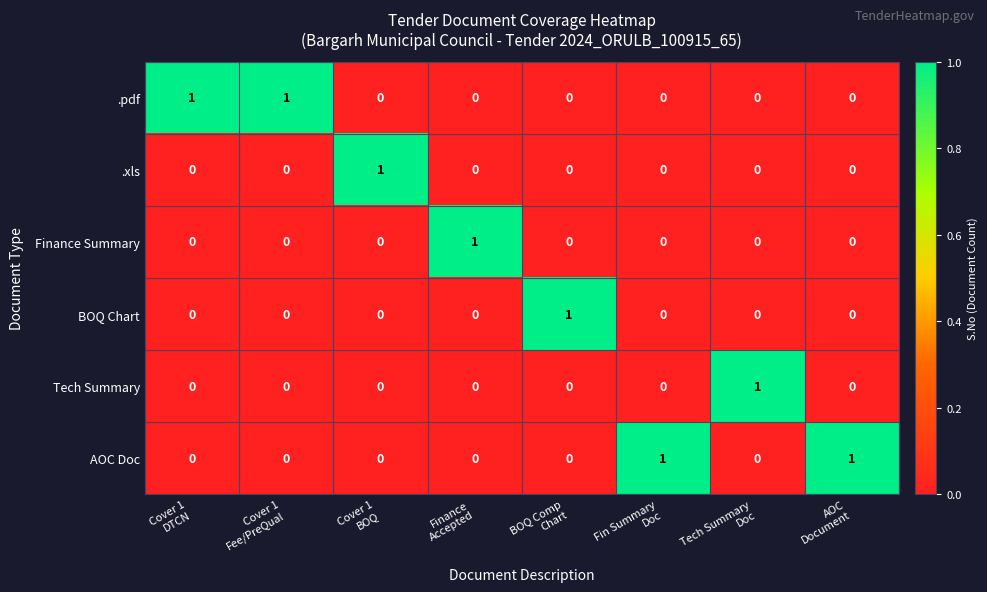

What is the total value across all series at Cover 1
Fee/PreQual?

1